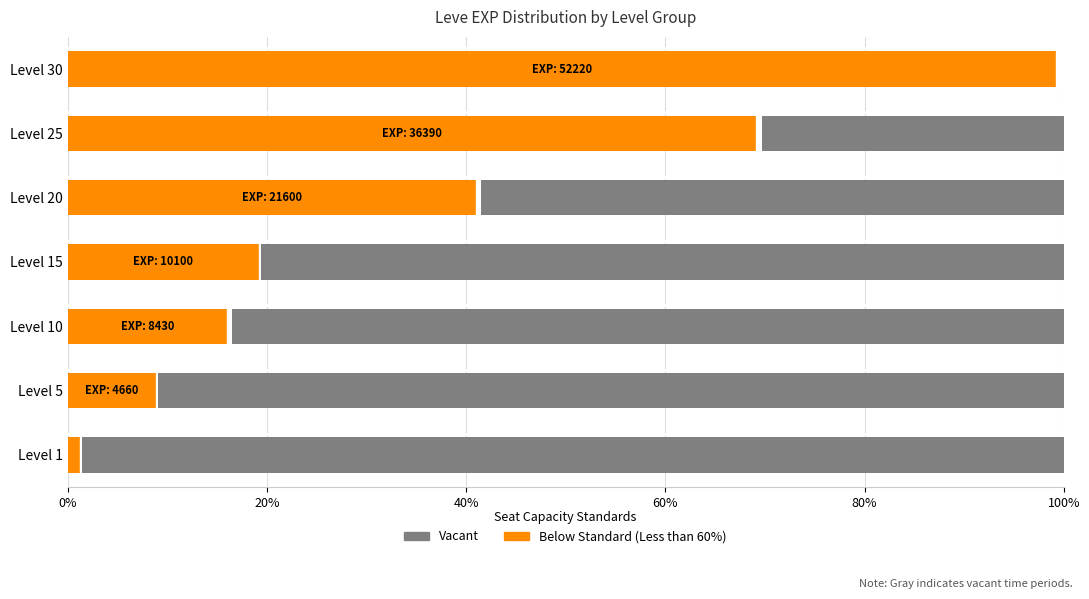

How many data points in Vacant are less than 80?

3